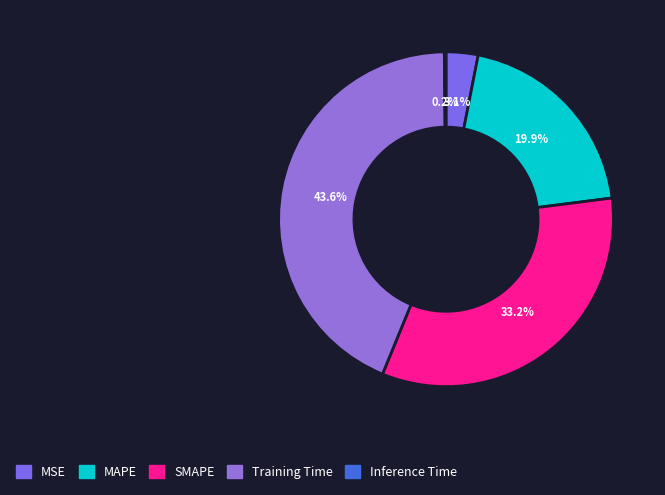

Which slice is the smallest?

Inference Time